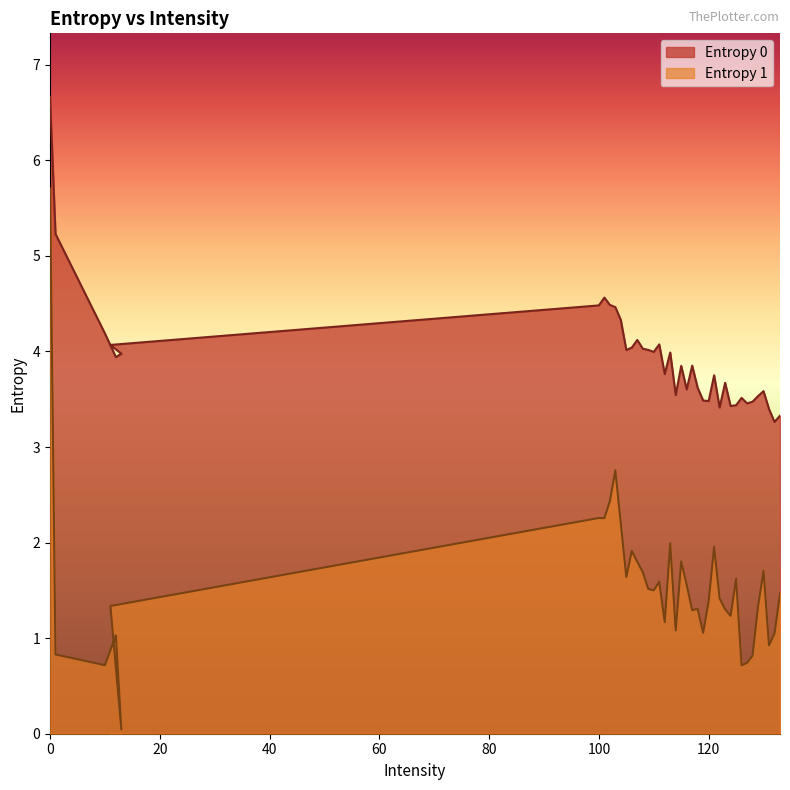

True or false: Entropy 0 has a value of 4.0 at 110.

True